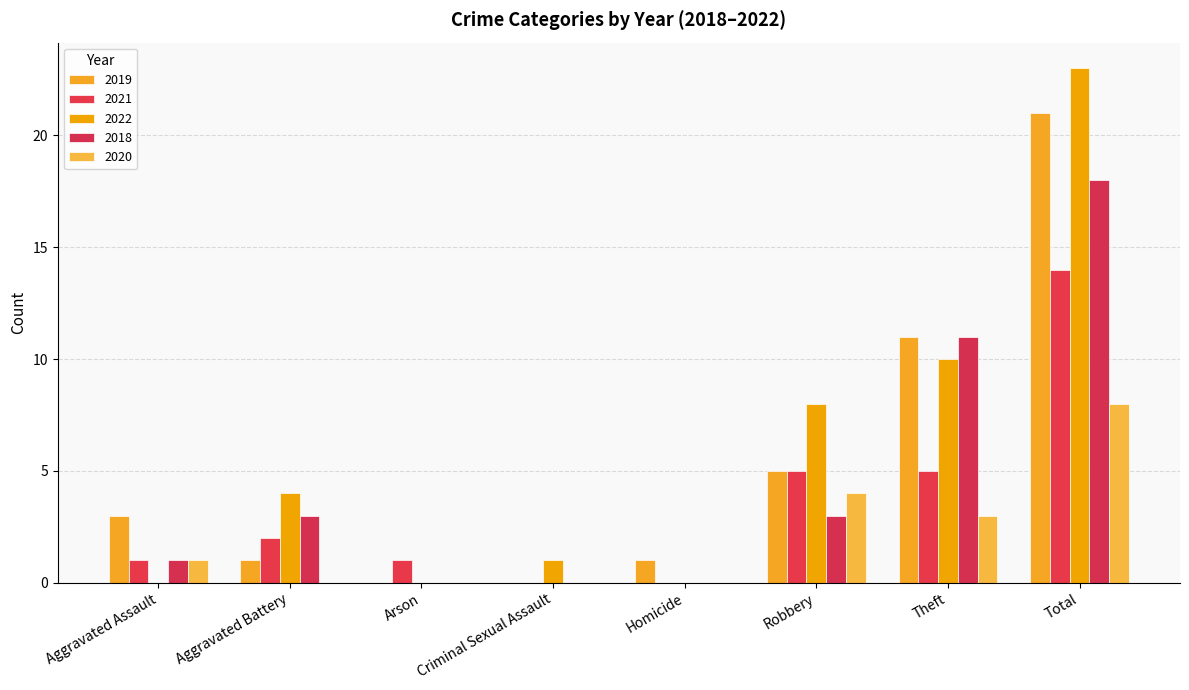

Reading left to right, list all the values displayed in this chart.

2019: 3	1	0	0	1	5	11	21
2021: 1	2	1	0	0	5	5	14
2022: 0	4	0	1	0	8	10	23
2018: 1	3	0	0	0	3	11	18
2020: 1	0	0	0	0	4	3	8